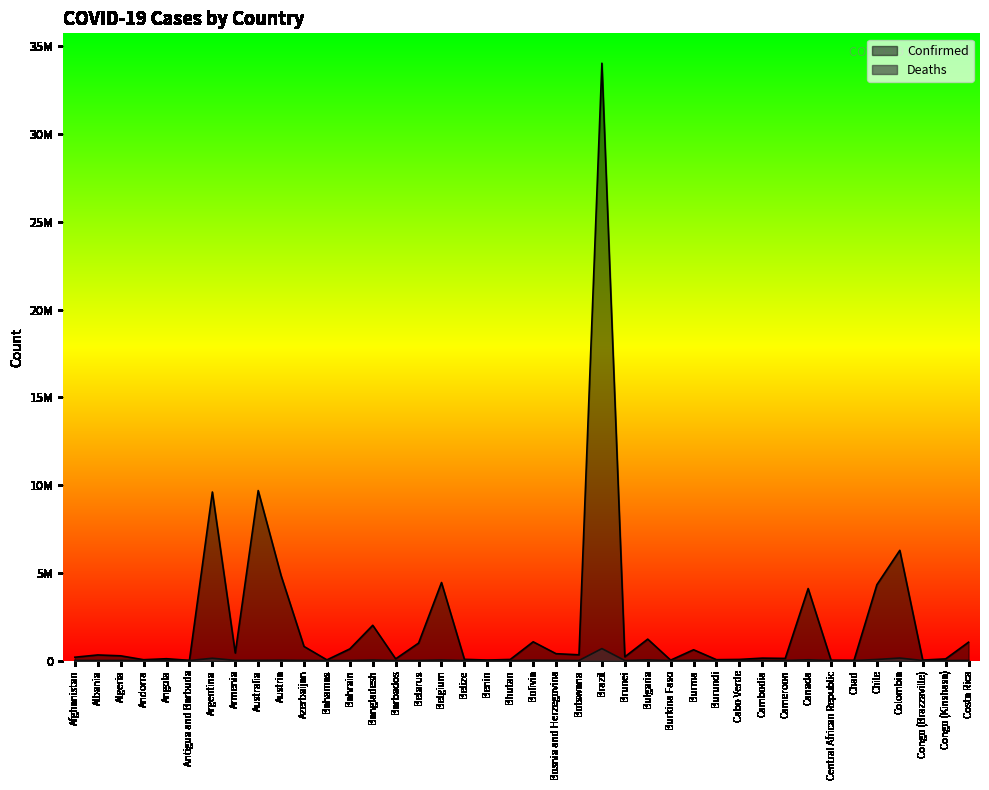

Between Belarus and Congo (Kinshasa), which series saw the biggest shift?

Confirmed